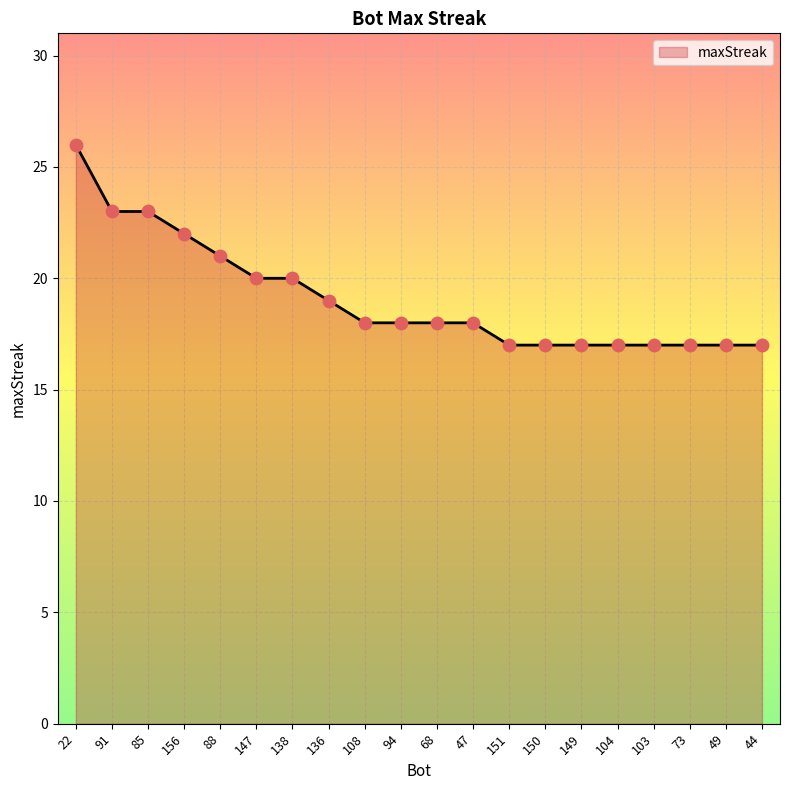

Approximately how many times larger is the value at 138 compared to 147?

1.0